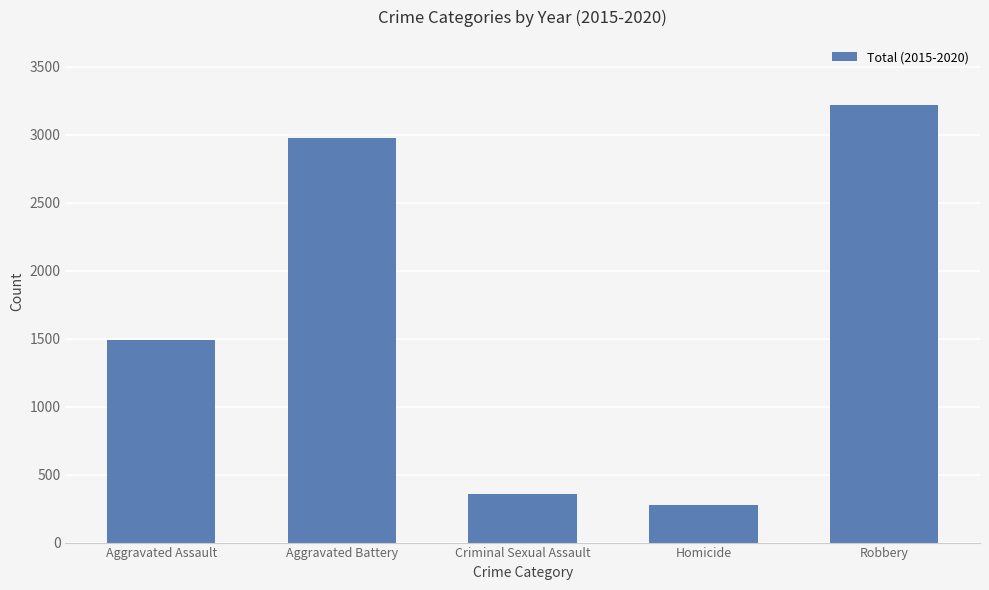

Reading left to right, transcribe all the data shown in this chart.

1488	2974	358	280	3216